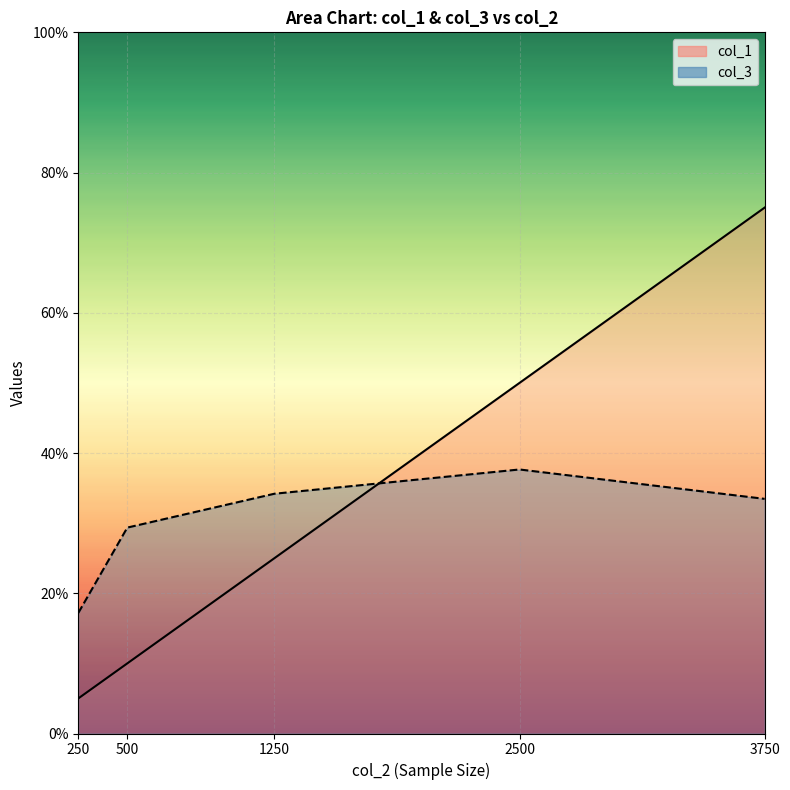

Reading left to right, what are all the values shown in this chart?

col_1: 0.1	0.1	0.2	0.5	0.8
col_3: 0.2	0.3	0.3	0.4	0.3